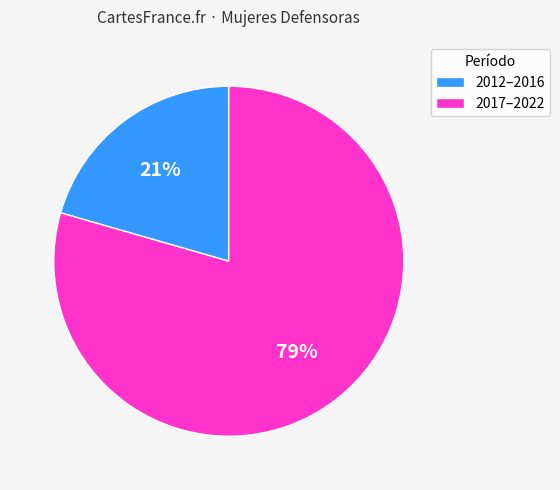

To the nearest percent, what percentage of the pie is 2012–2016?

21%